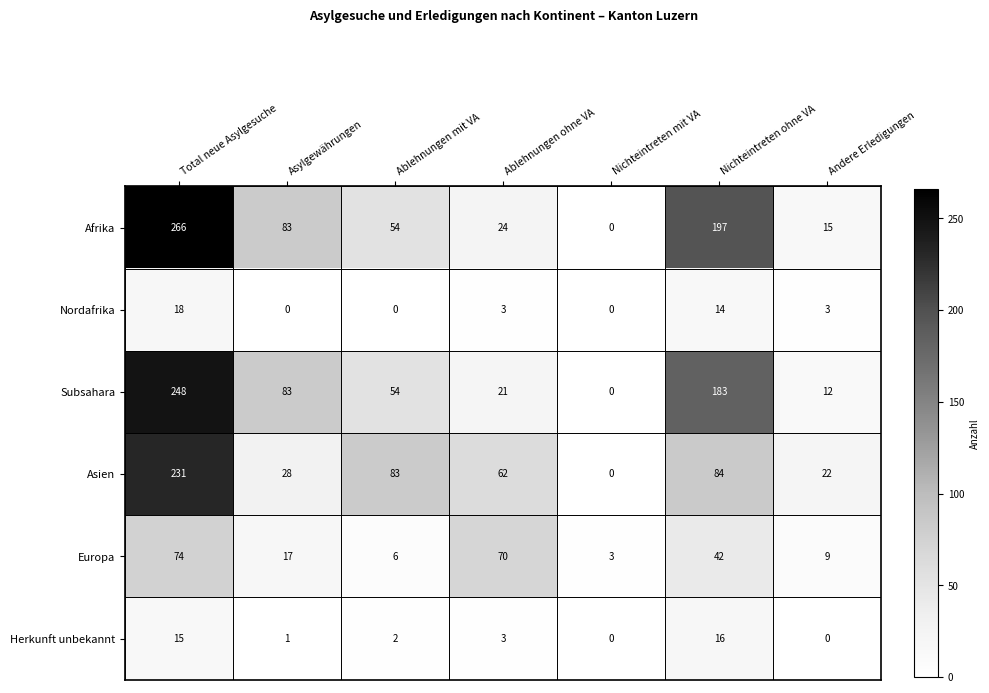

At how many categories does at least one series exceed 185?

2